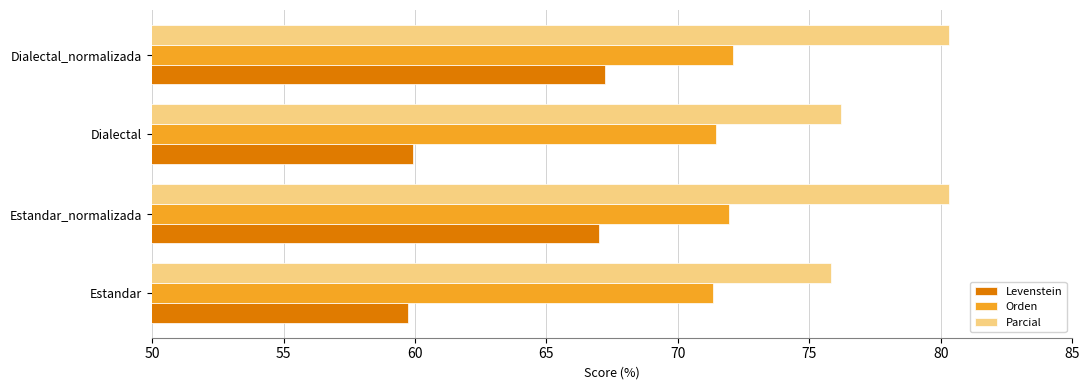

What is the sum of all Orden values?

286.8